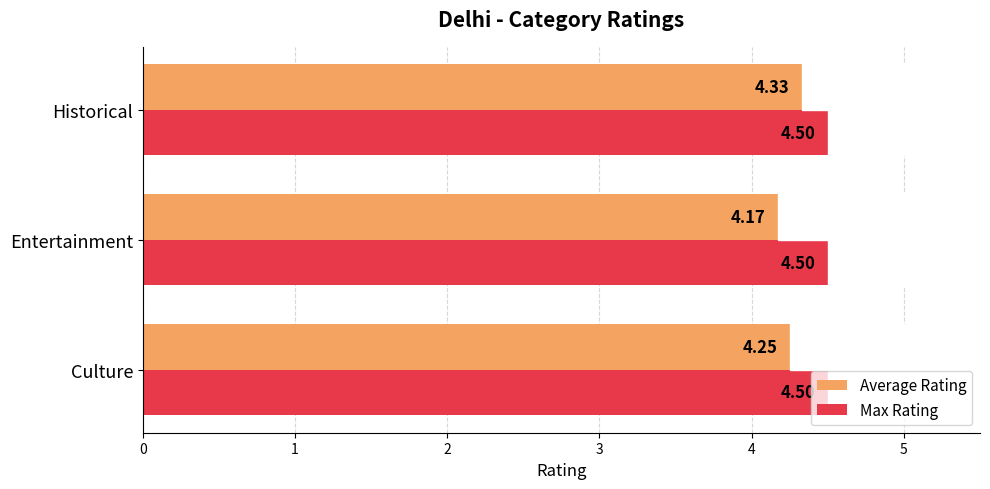

Between Culture and Entertainment, which series saw the biggest shift?

Average Rating